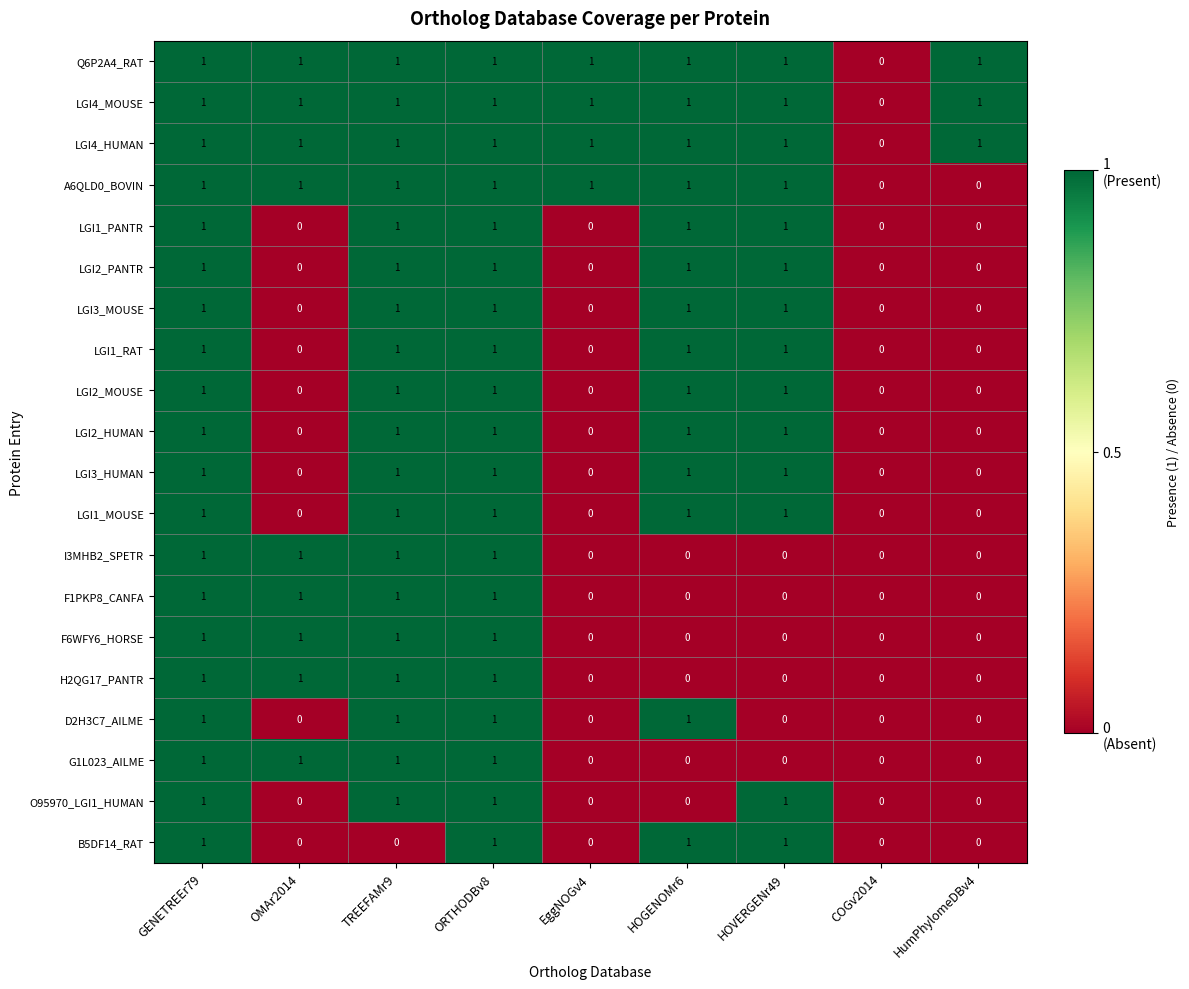

The value of I3MHB2_SPETR at HOGENOMr6 is -1. True or false?

False